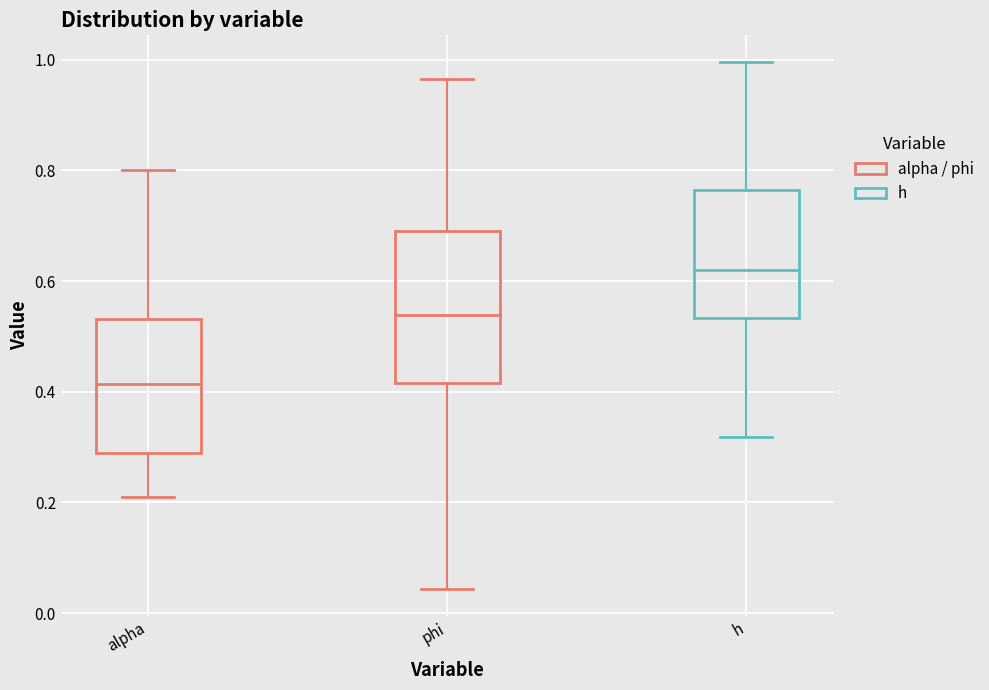

Where does the median line of the box for phi sit on the y-axis? The values are not printed on the chart, so give them approximately, as read against the axis.

0.54